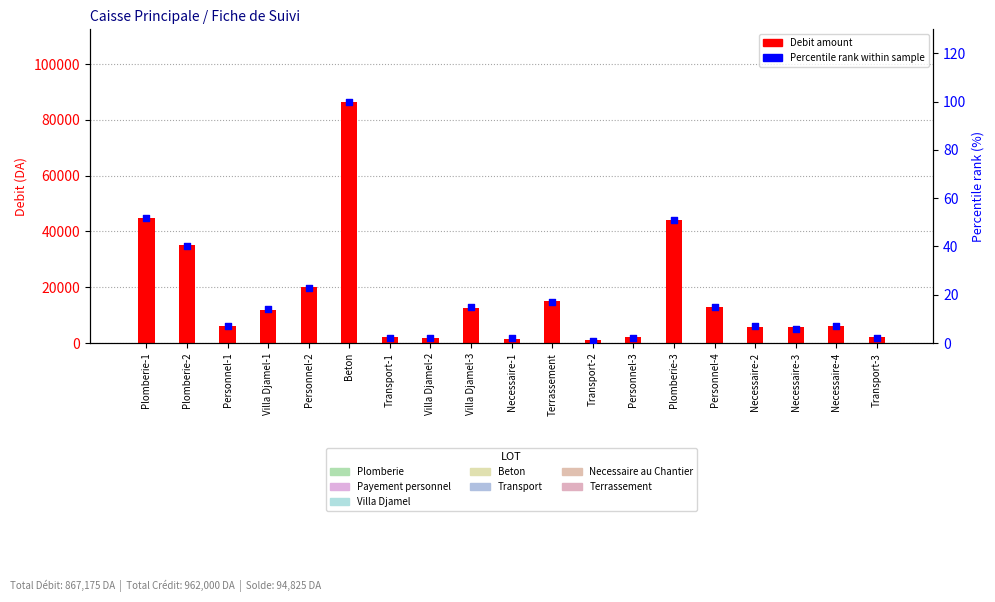

At which category is the sum across all series the highest?

Beton